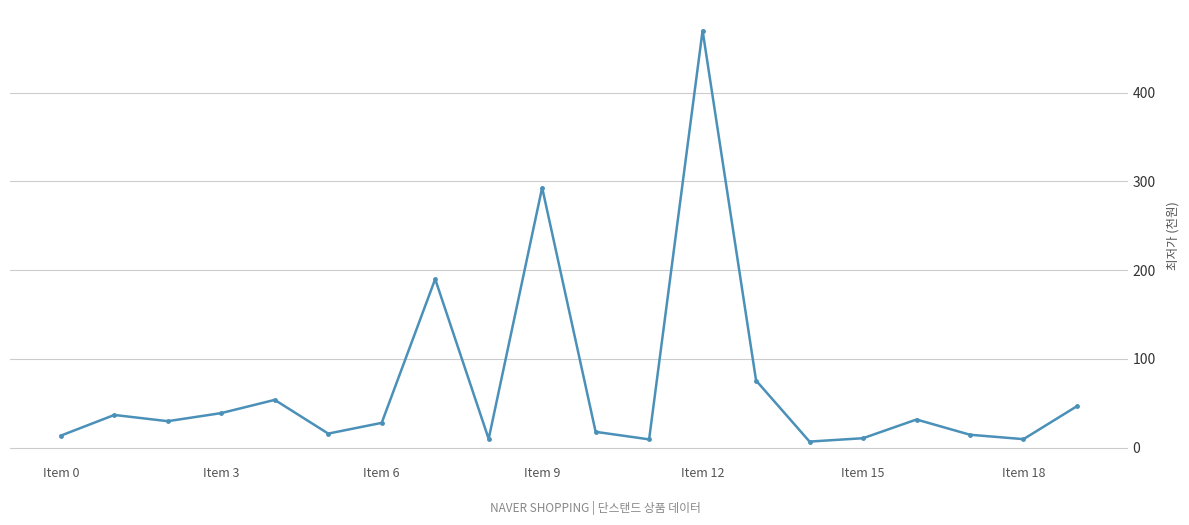

True or false: there are more than 0 points higher than both neighbors.

True